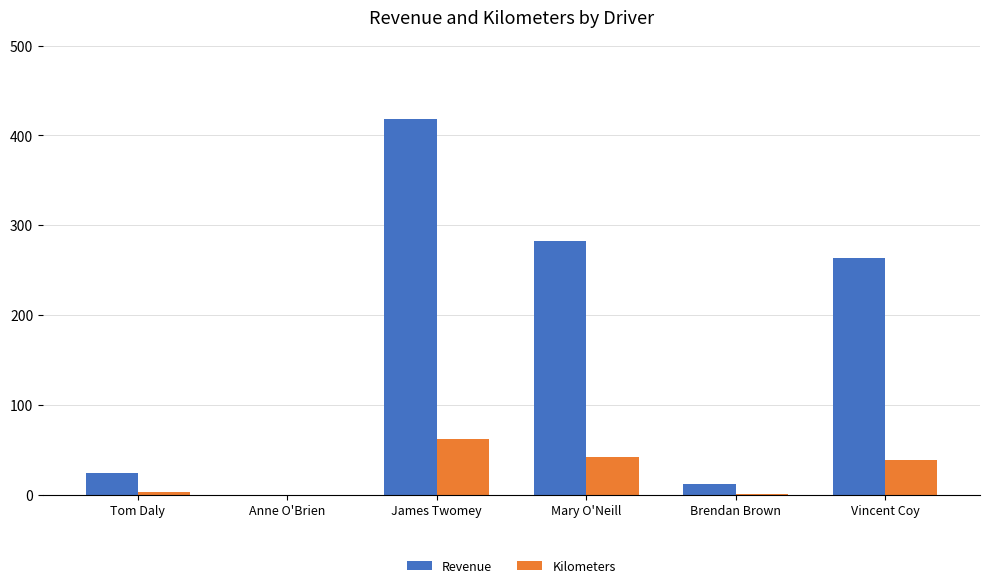

The Revenue series shows 427.1 at Vincent Coy. True or false?

False